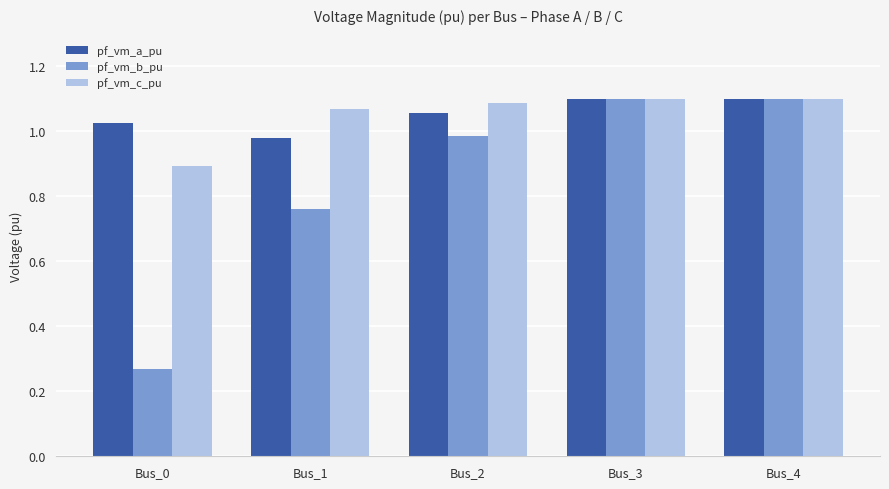

Which category has the lowest value in the pf_vm_c_pu series?

Bus_0